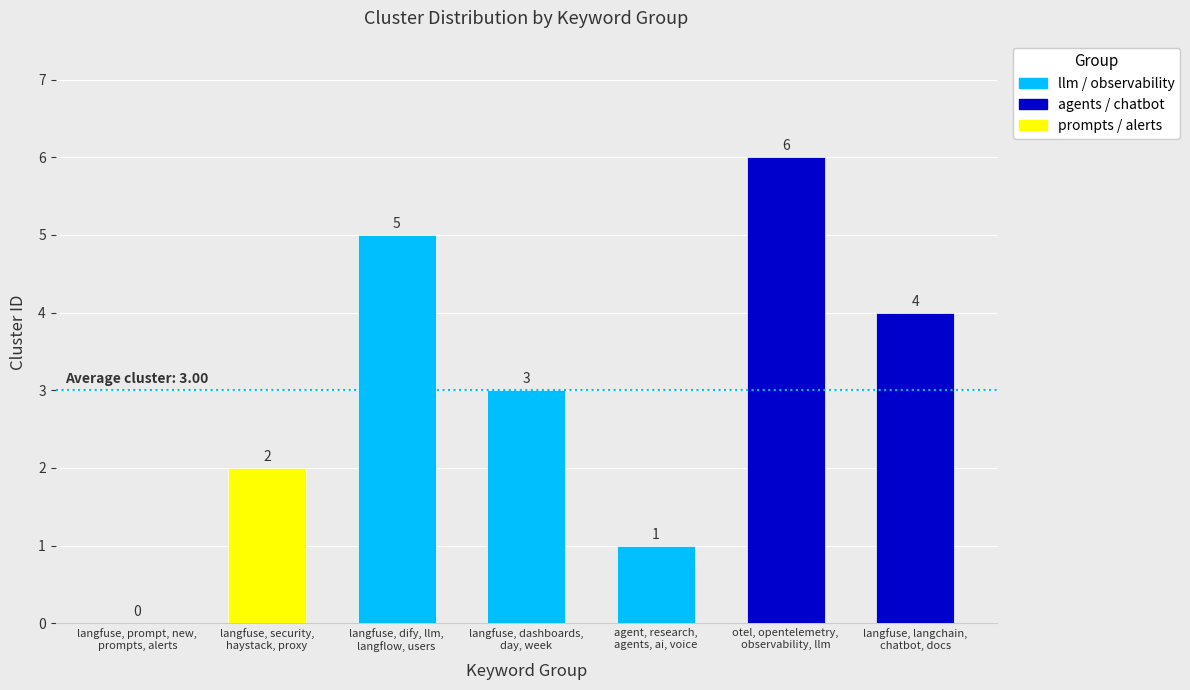

How many values are between 1 and 5?

5